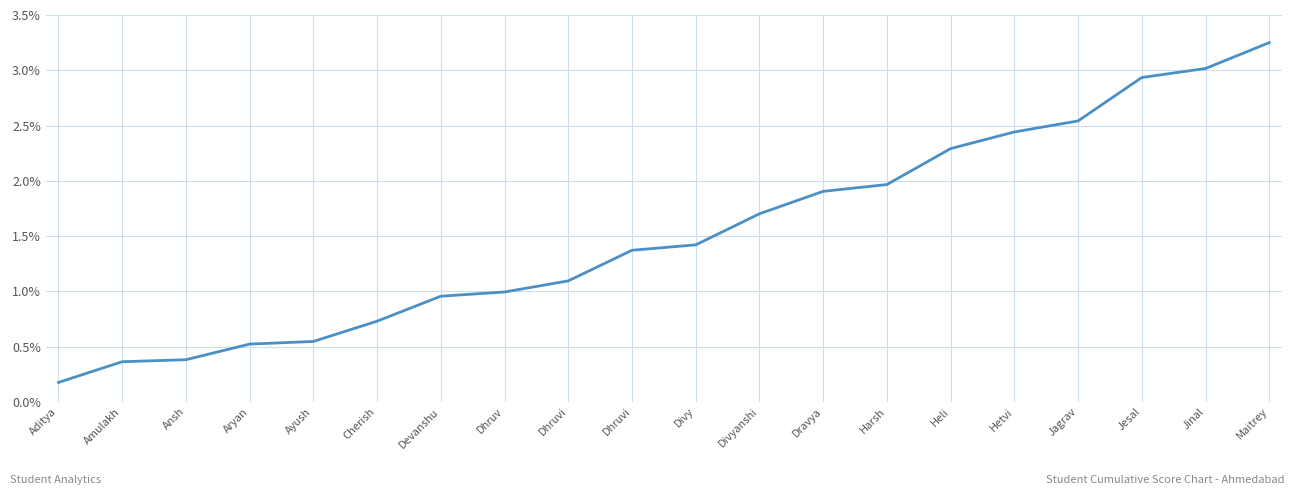

What is the difference between the second highest and minimum values?

2.8